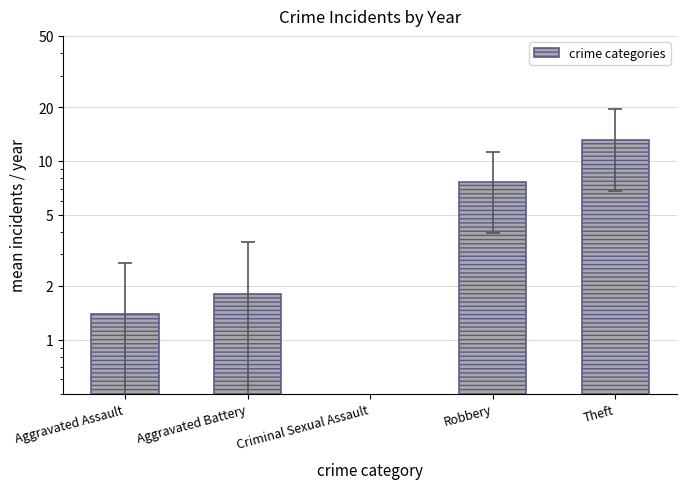

At which label does the data first exceed 1?

Aggravated Assault